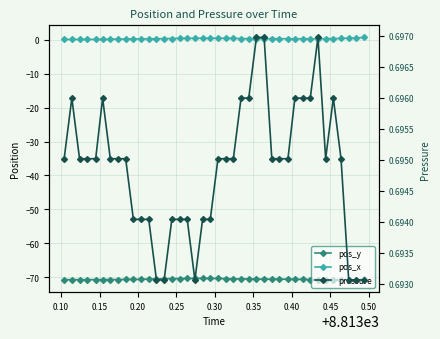

What is the sum of all pos_x values?

10.1